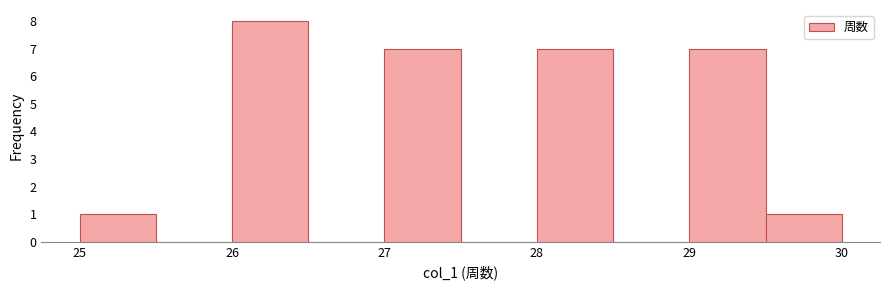

Which range on the x-axis has the tallest bar?

26.0 to 26.5